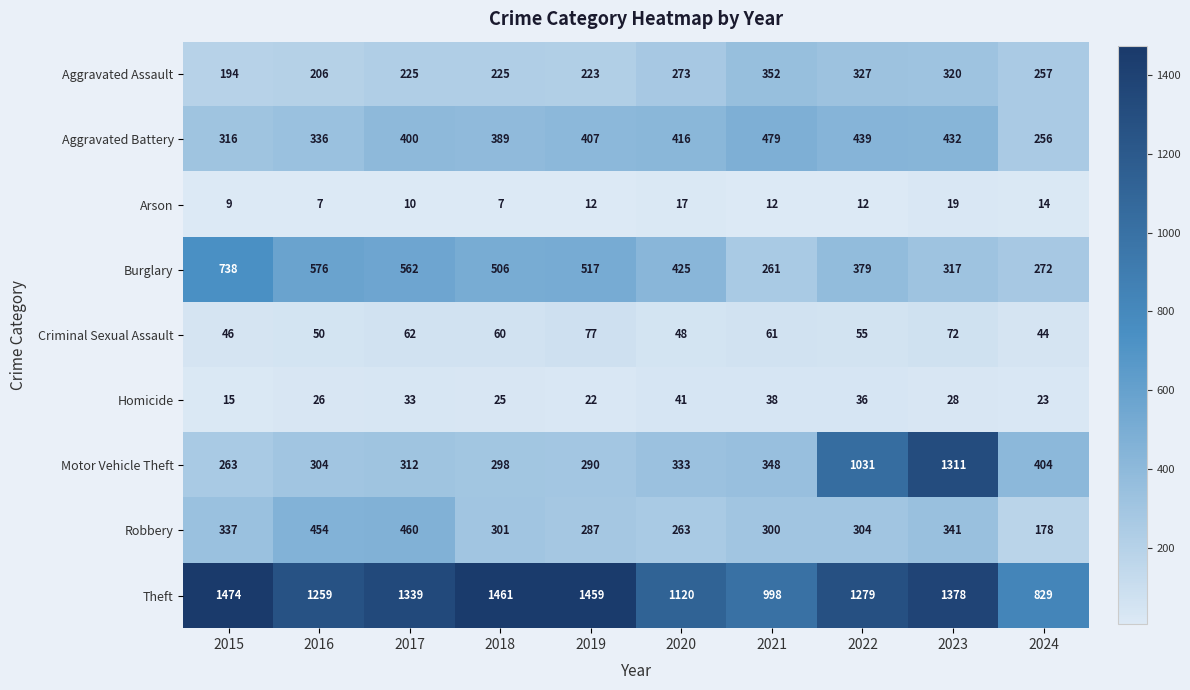

What is the approximate value of Aggravated Assault at 2015, to the nearest 5?

195